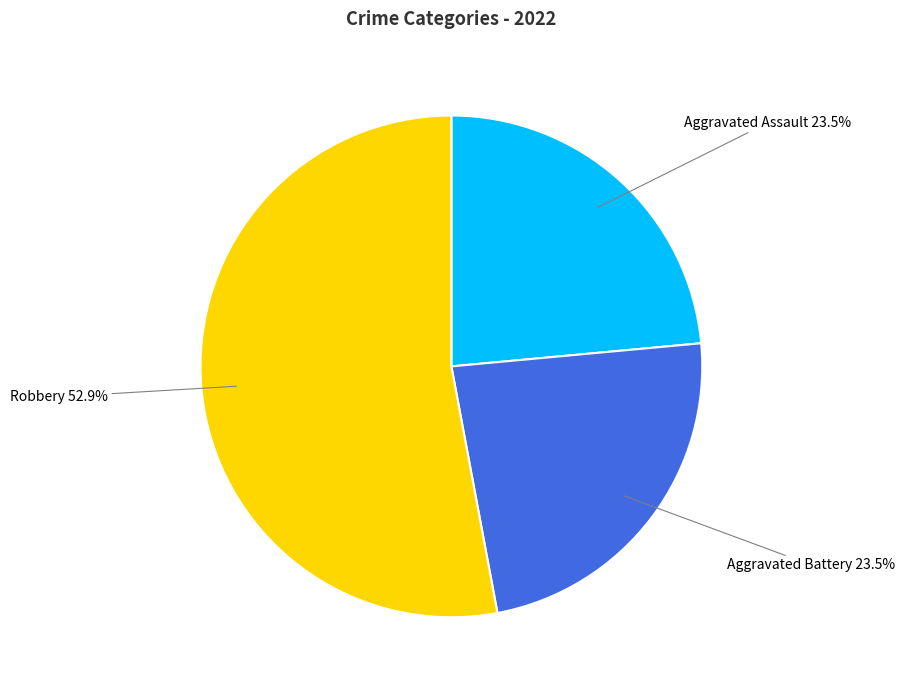

How many slices are in this pie chart?

3